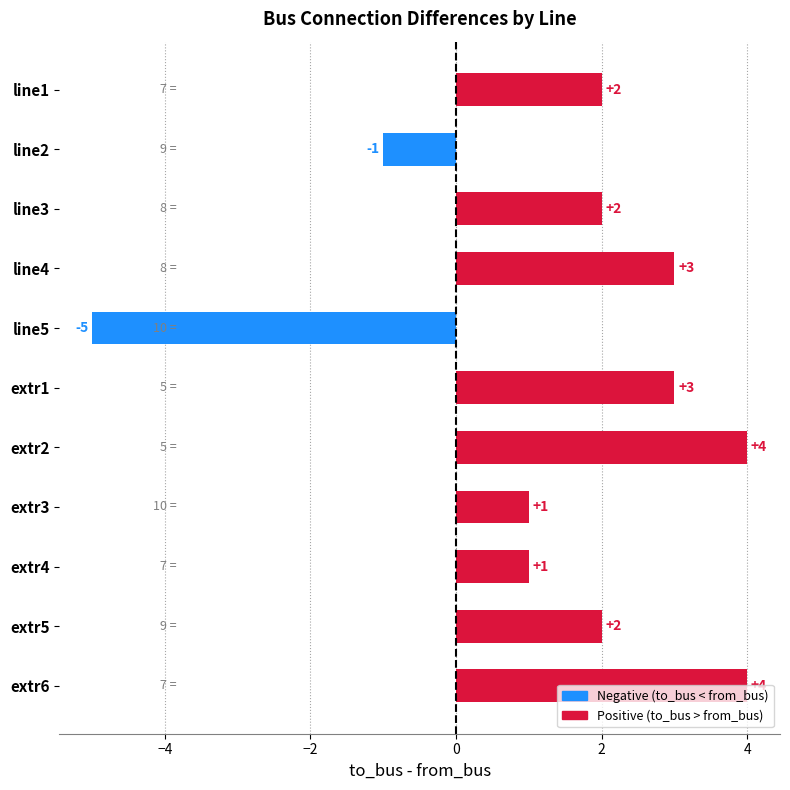

Is it true that the value at extr6 is 4?

True